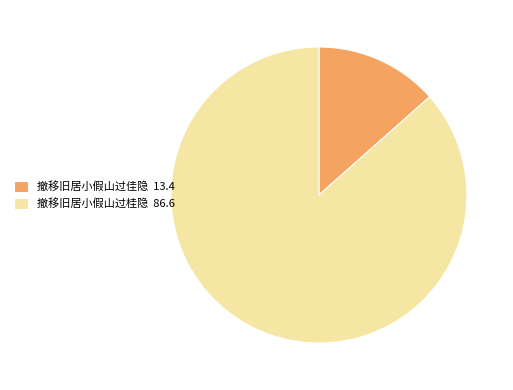

Does 撤移旧居小假山过佳隐 13.4 account for over 50% of the chart?

No